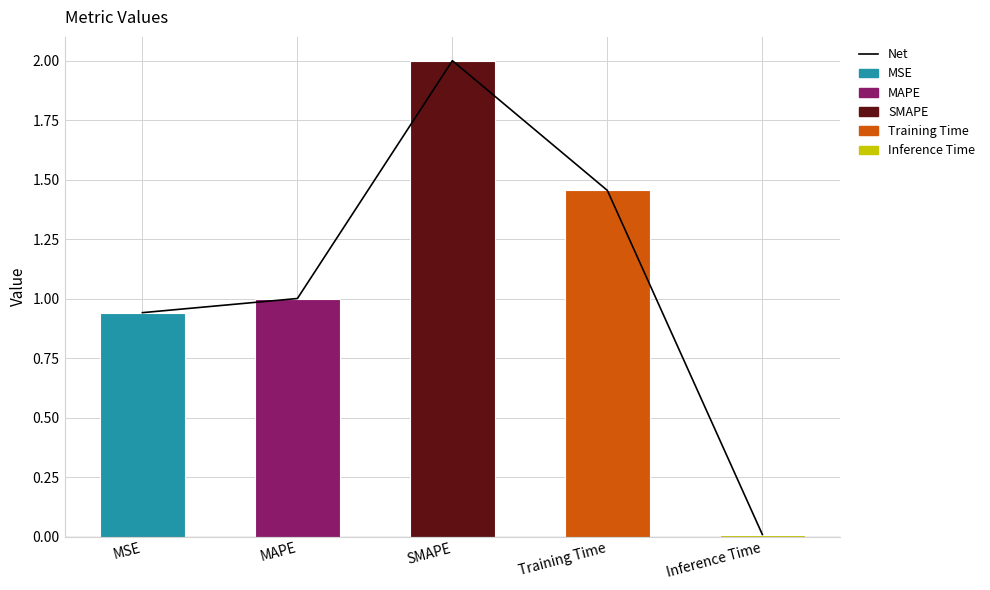

Rank the series at SMAPE from highest to lowest value.

Net, col_1